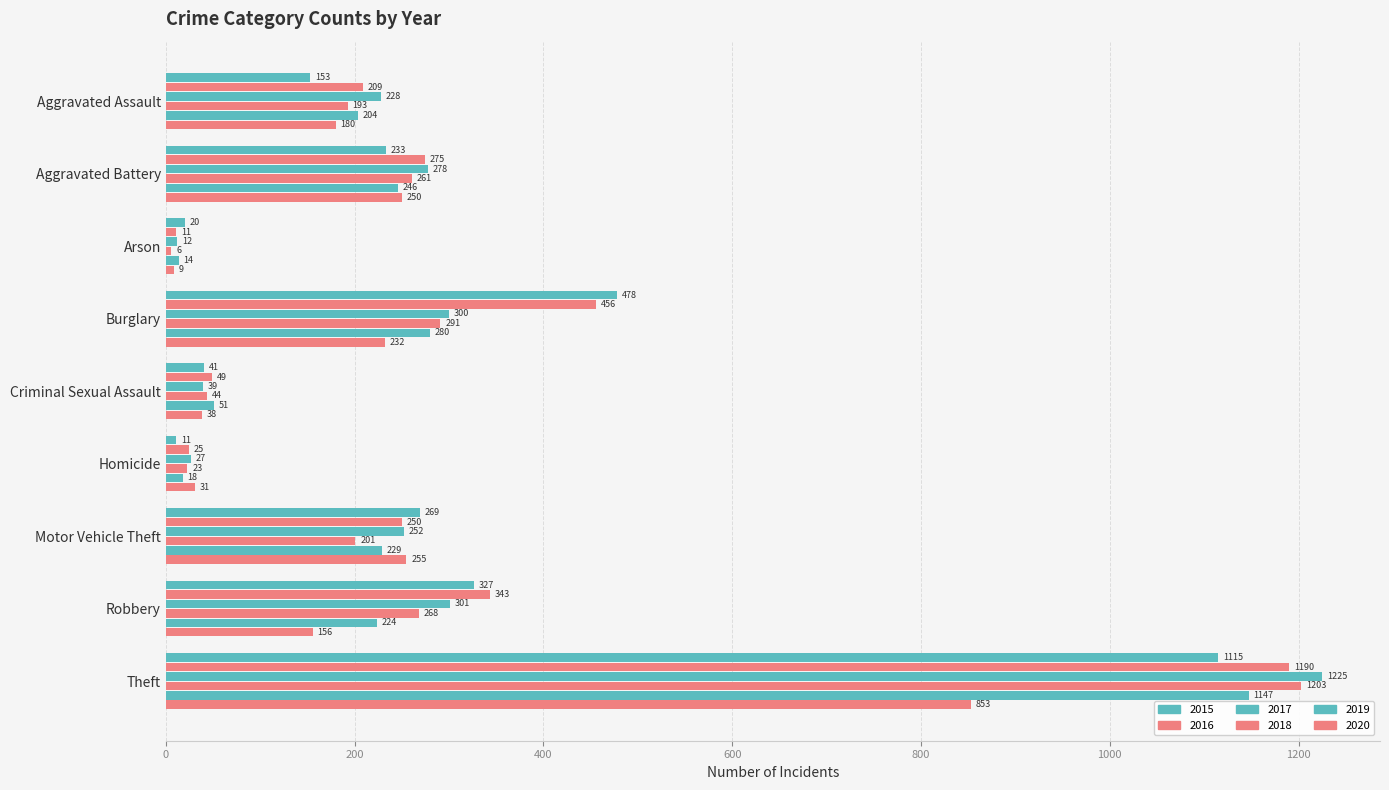

What is the sum of all 2019 values?

2413